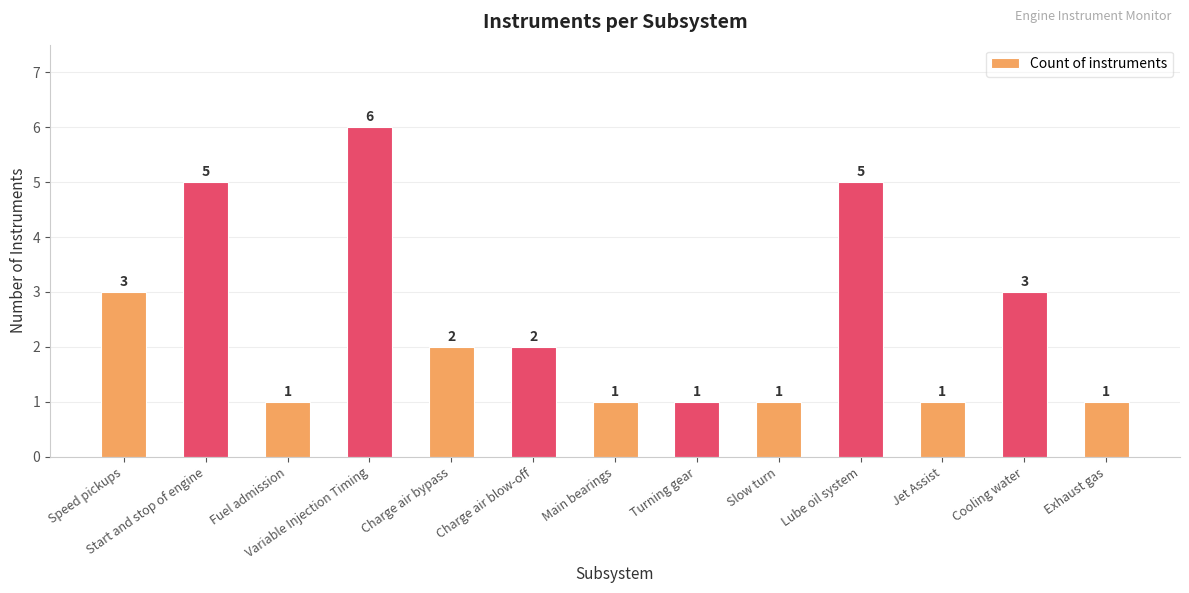

Where does the data first go above 2?

Speed pickups